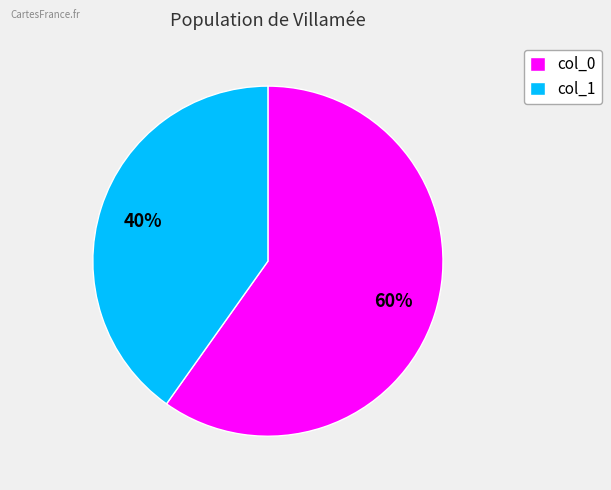

Is it true that col_0 is 74% of the pie?

False